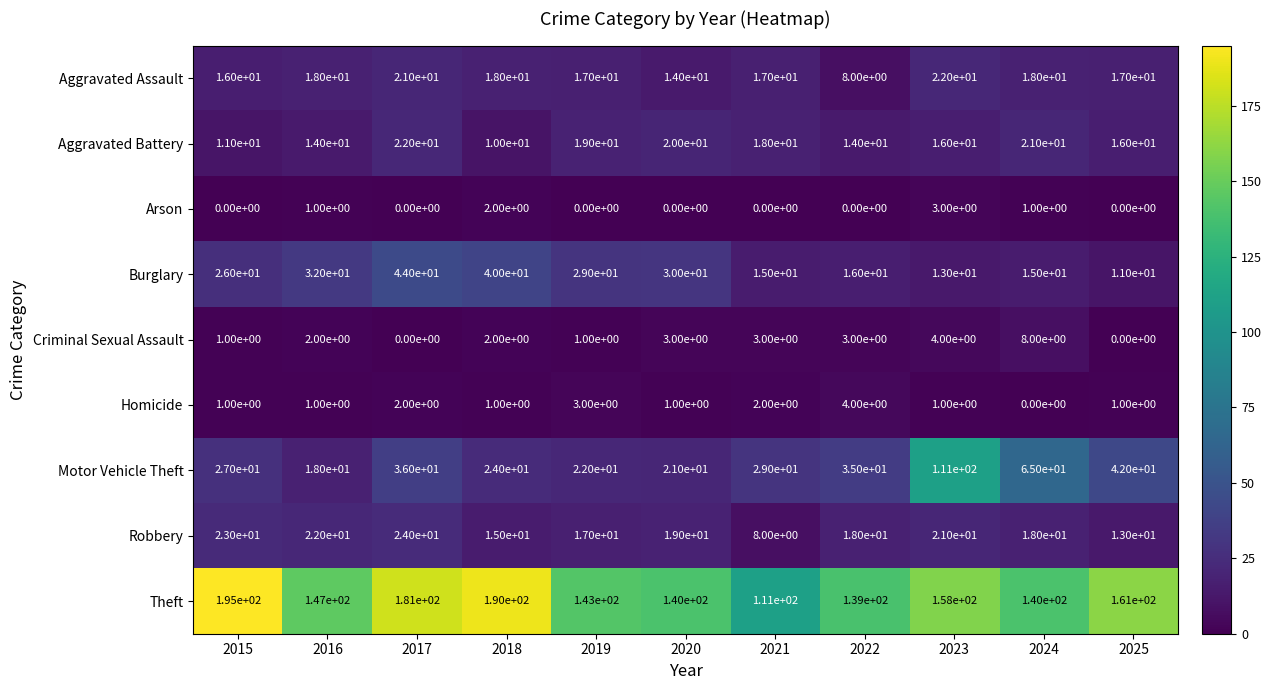

What is the difference between the highest and lowest values at 2021?

111